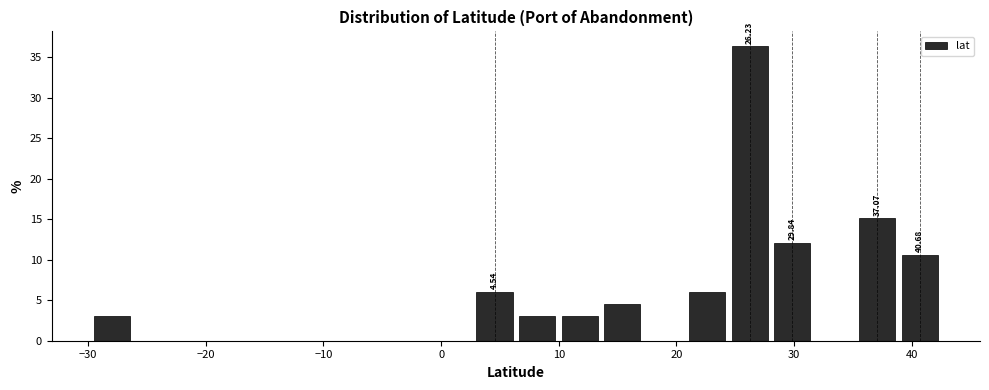

Read against the x-axis, roughly where is the centre of the tallest bar?

26